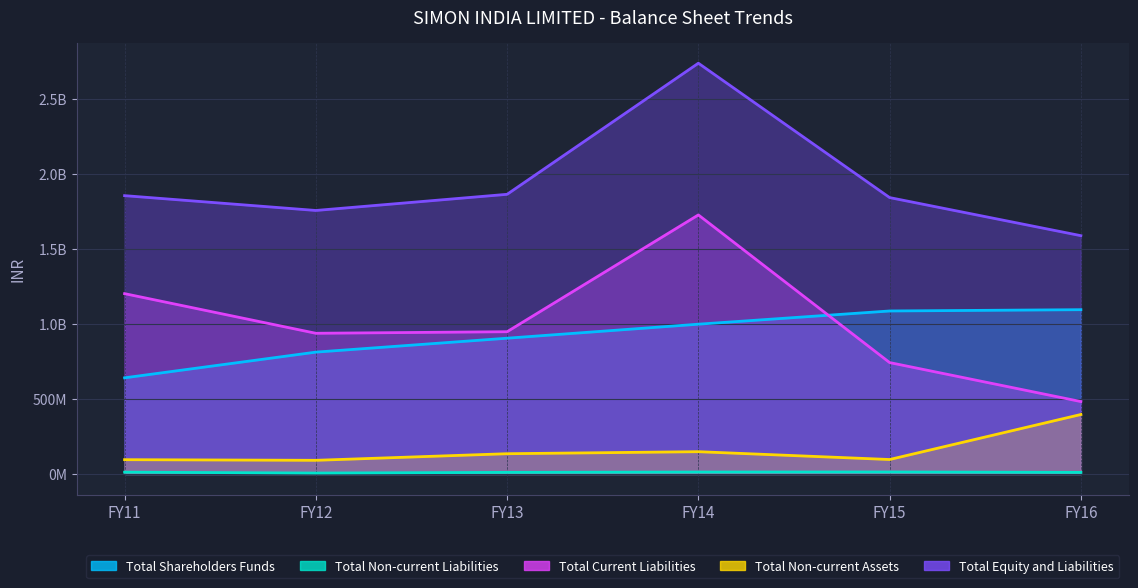

True or false: Total Current Liabilities and Total Equity and Liabilities intersect in this chart.

False